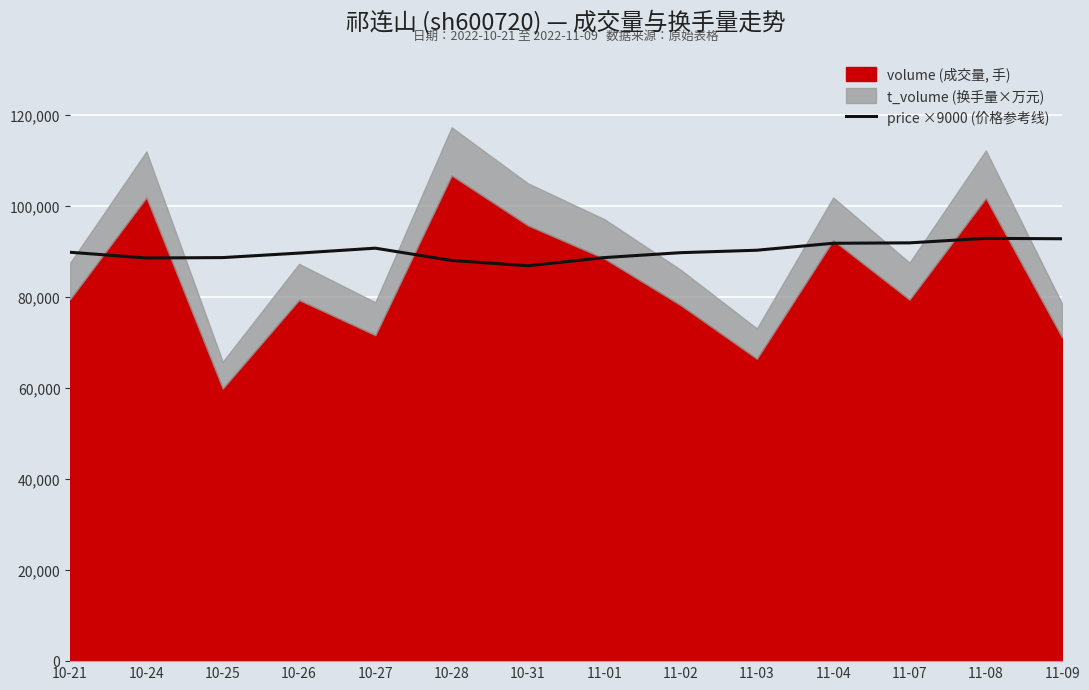

What is the value of the 6th point from the left?

88110.0